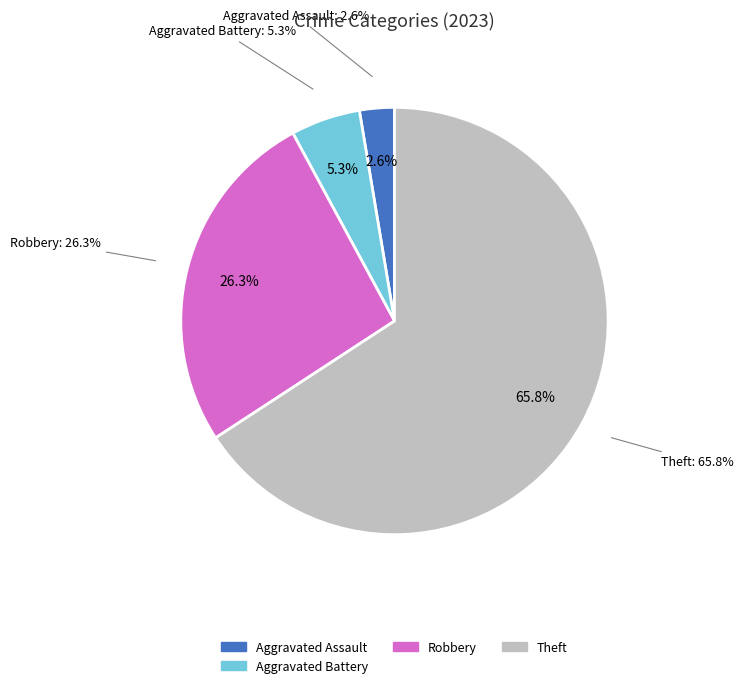

Count the number of slices in the pie.

6